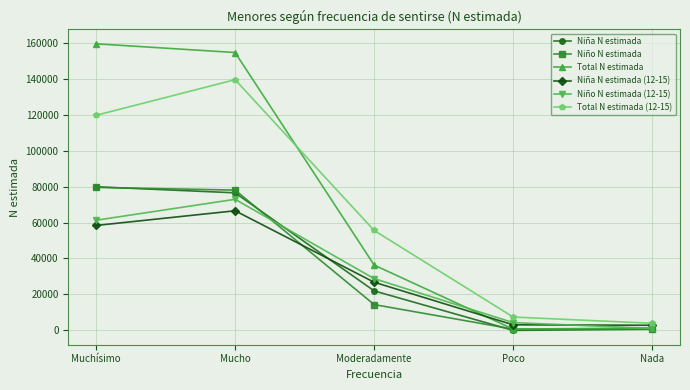

Is the value of Niño N estimada (12-15) at Moderadamente greater than the value of Niña N estimada at Poco?

Yes